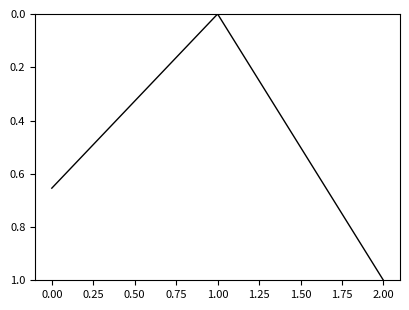

True or false: the data shows 1.7 at 2.00.

False